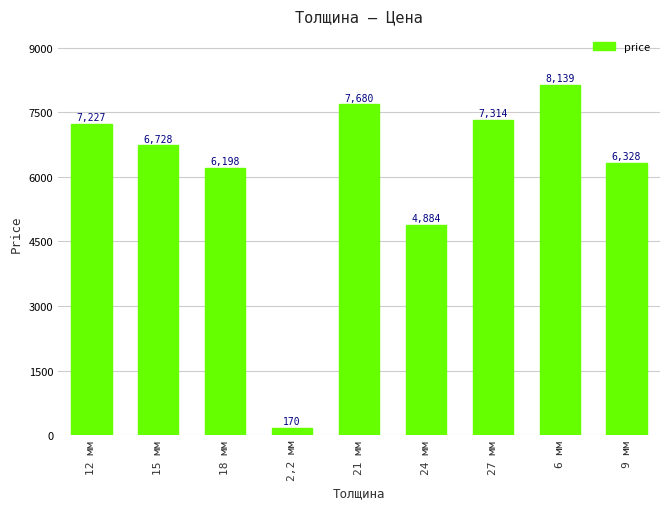

What is the ratio of the value at 6 мм to the value at 12 мм?

1.1